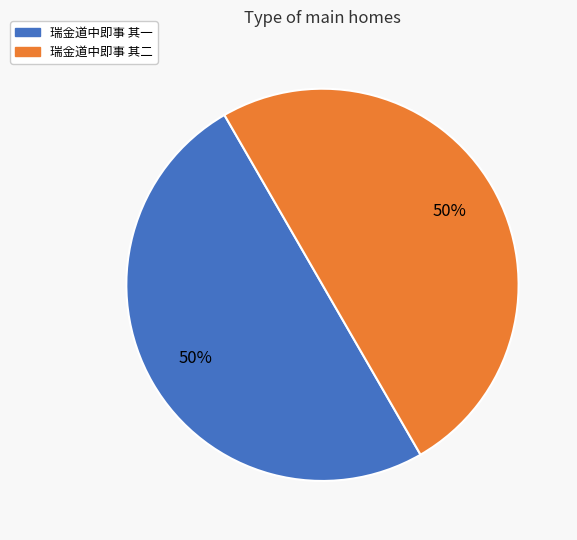

What percentage is the 瑞金道中即事 其一 slice, to the nearest percent?

50%